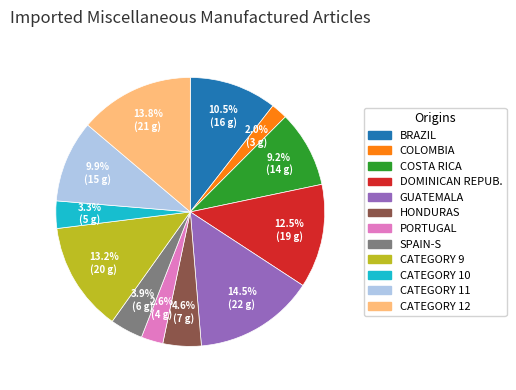

Is there any slice that represents more than half of the pie?

No